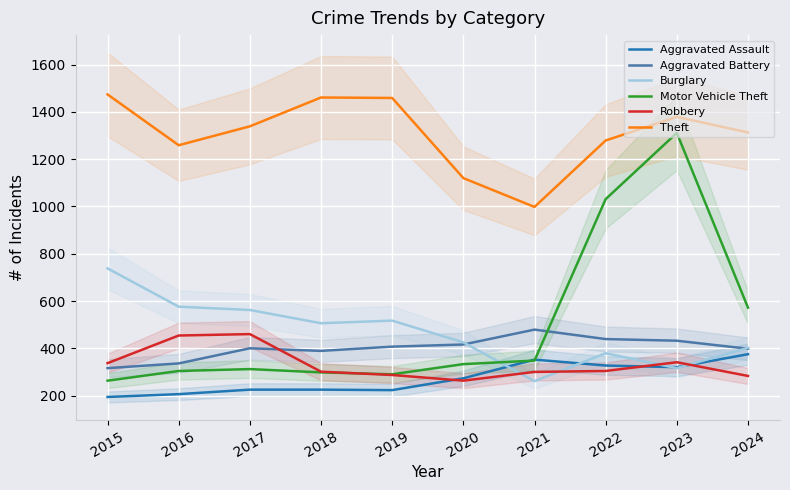

Which label corresponds to the smallest value in the chart?

2015